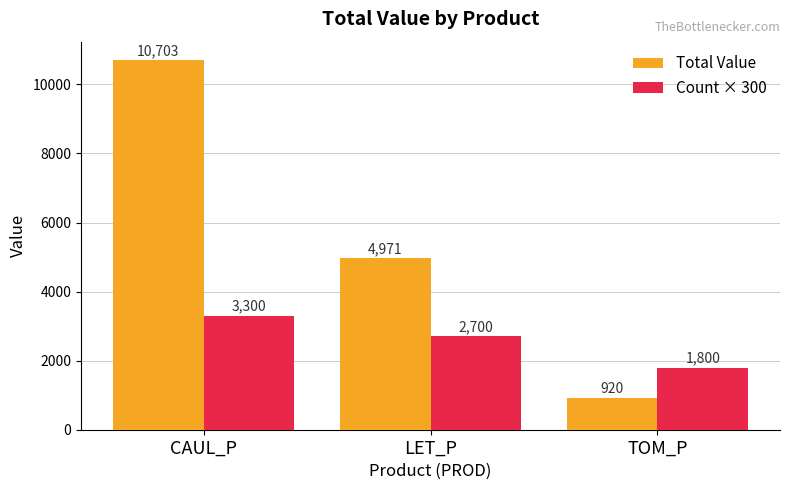

List the series in order of their overall mean, lowest first.

Count × 300, Total Value